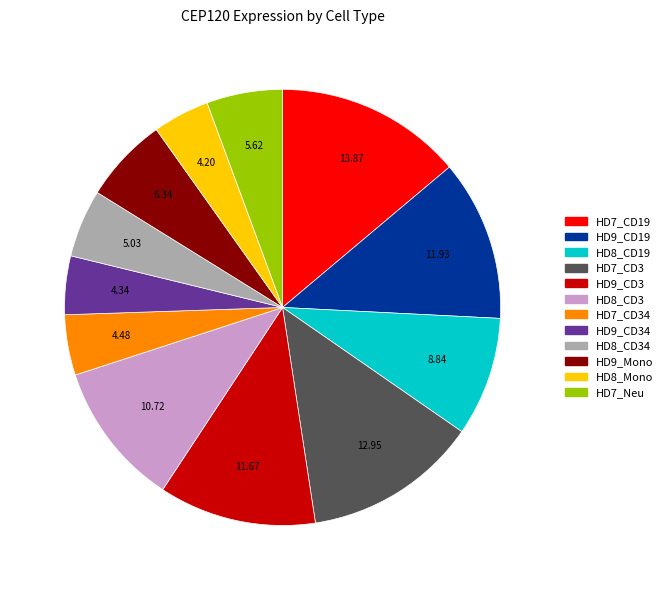

Is there a majority slice in this chart?

No